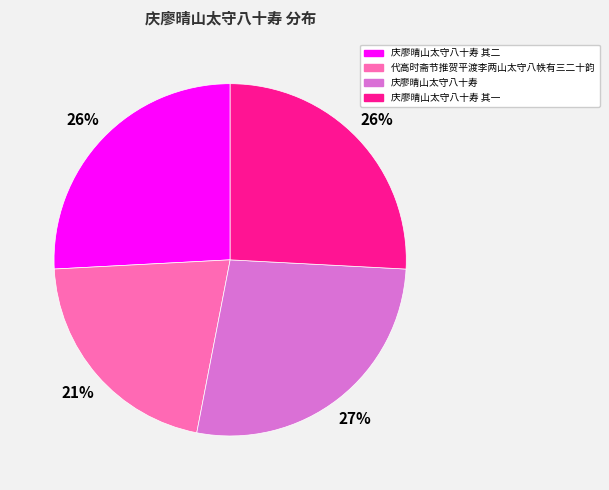

Combined, do 庆廖晴山太守八十寿 and 代高时斋节推贺平渡李两山太守八帙有三二十韵 account for over 50%?

No